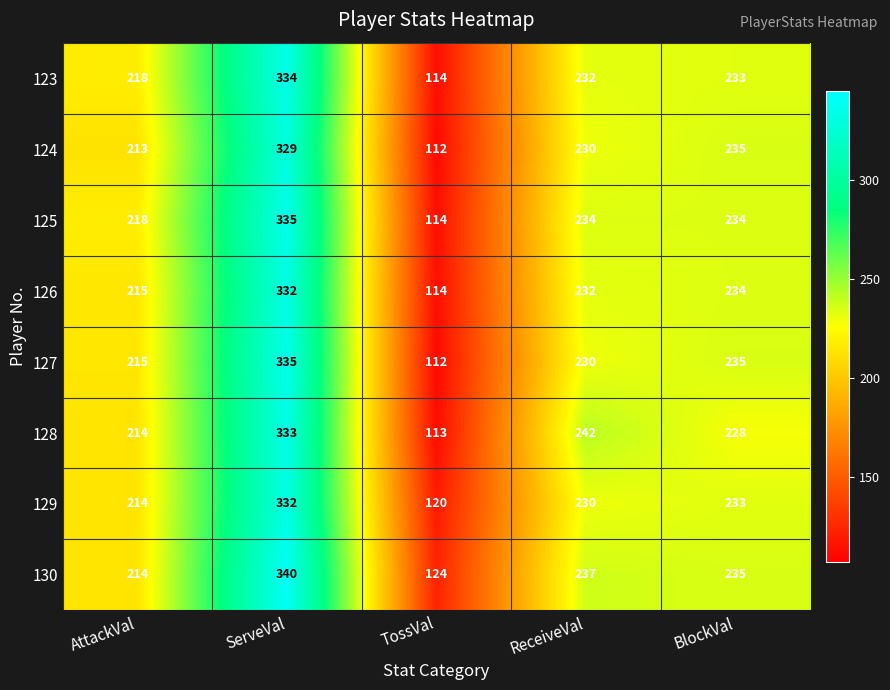

Where is 129 nearest to the value 226?

ReceiveVal